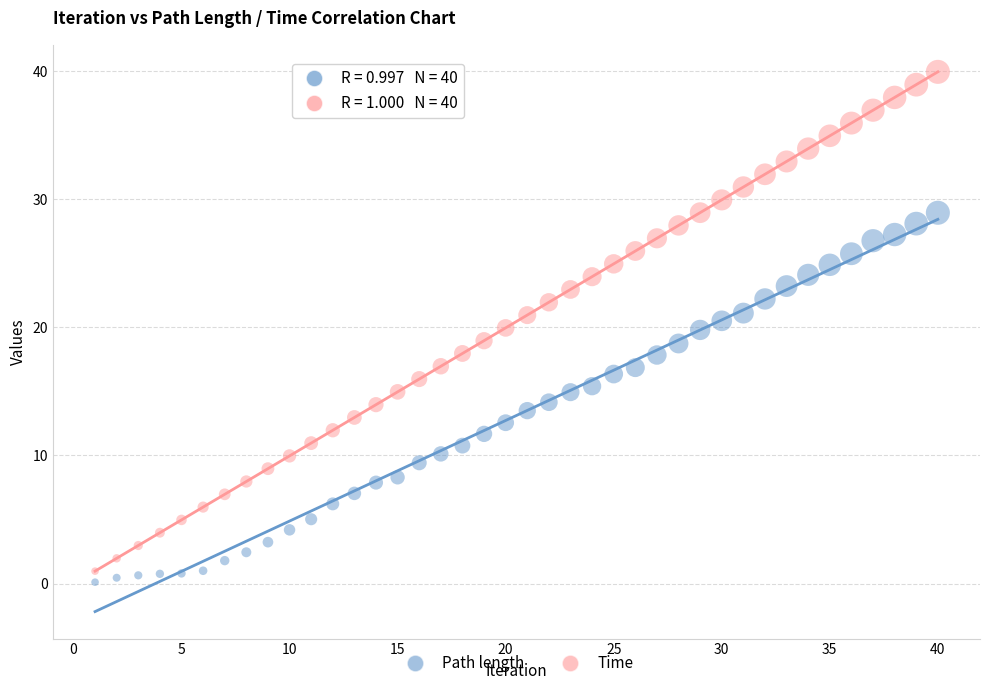

Which series has the widest spread of Y values?

Time